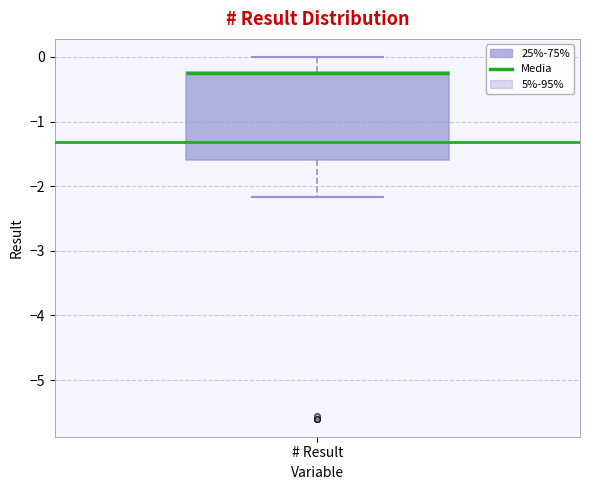

Where does the upper whisker of the box for # Result end on the y-axis? The values are not printed on the chart, so give them approximately, as read against the axis.

0.0